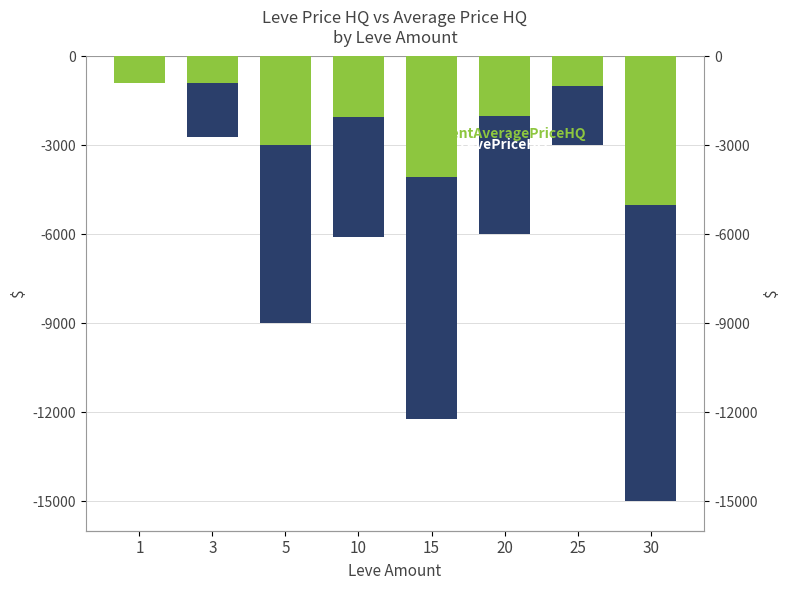

Reading left to right, extract all data points from this chart.

LevePriceHQ: 1=-900.2	3=-2700.0	5=-9000.0	10=-6100.3	15=-12240.0	20=-6000.0	25=-3000.0	30=-15000.0
currentAveragePriceHQ: 1=-900.2	3=-900.0	5=-3000.0	10=-2033.4	15=-4080.0	20=-2000.0	25=-1000.0	30=-5000.0